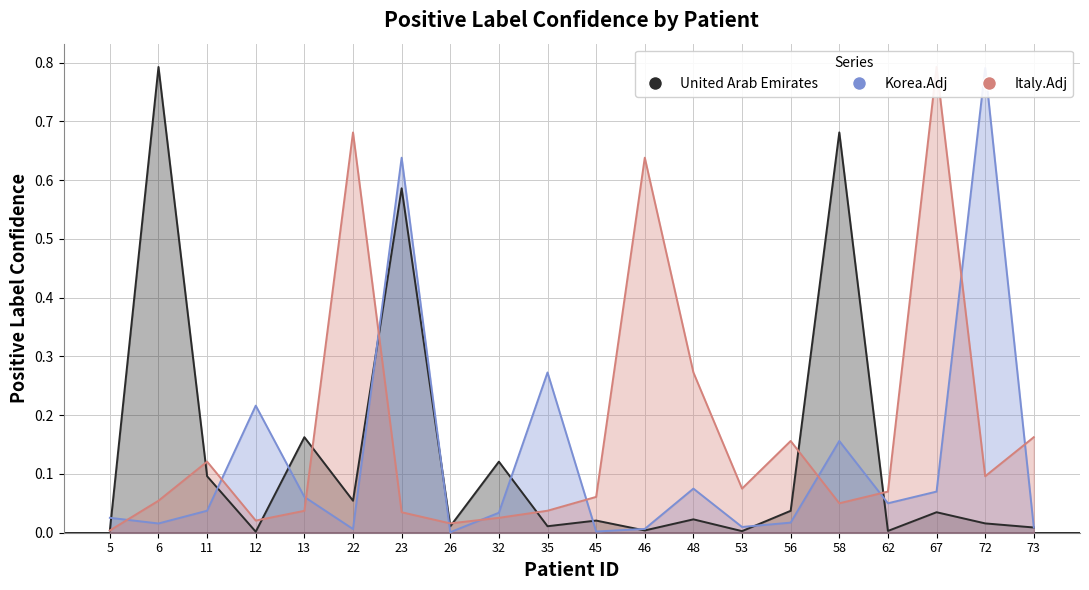

At 46, list the series in order from largest to smallest.

Italy.Adj, Korea.Adj, United Arab Emirates